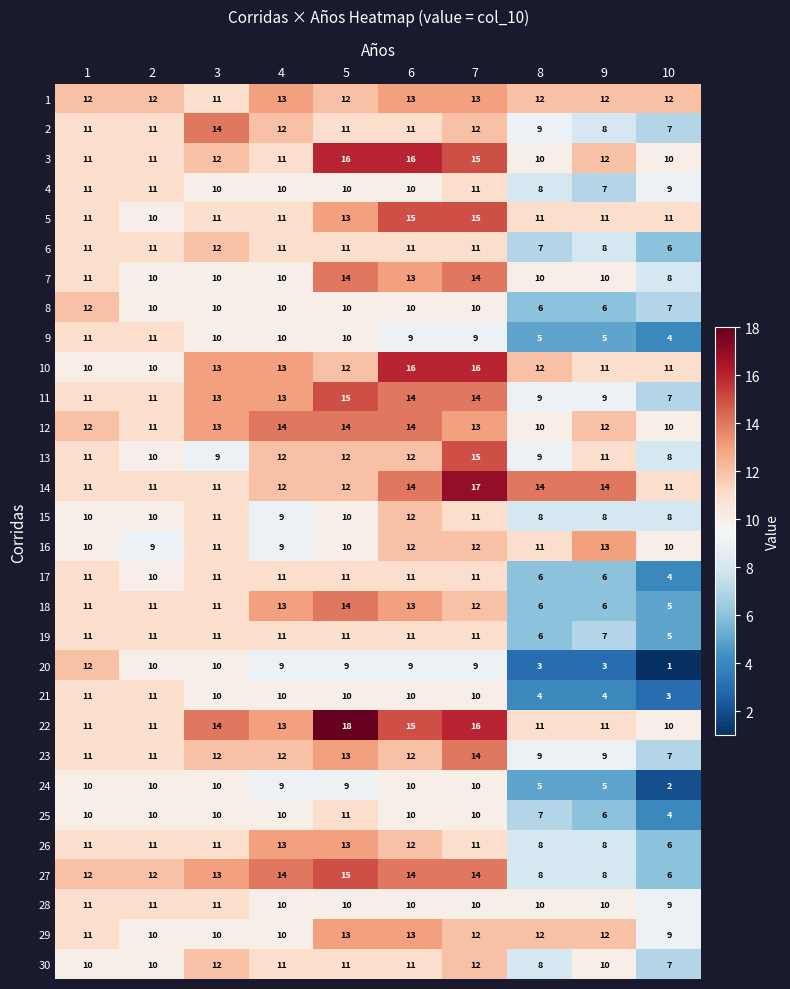

How many data points does each series have?

10